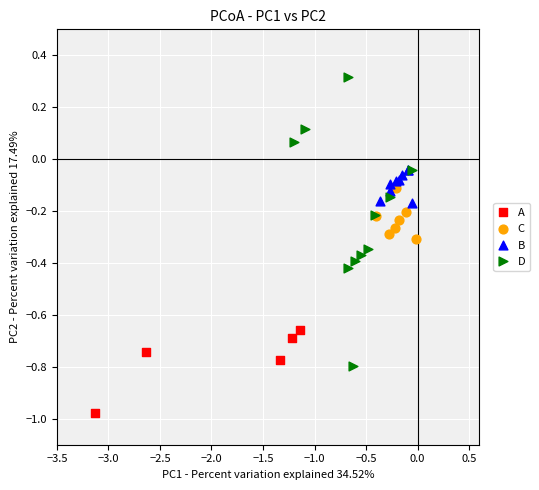

Which series reaches the minimum Y coordinate?

A